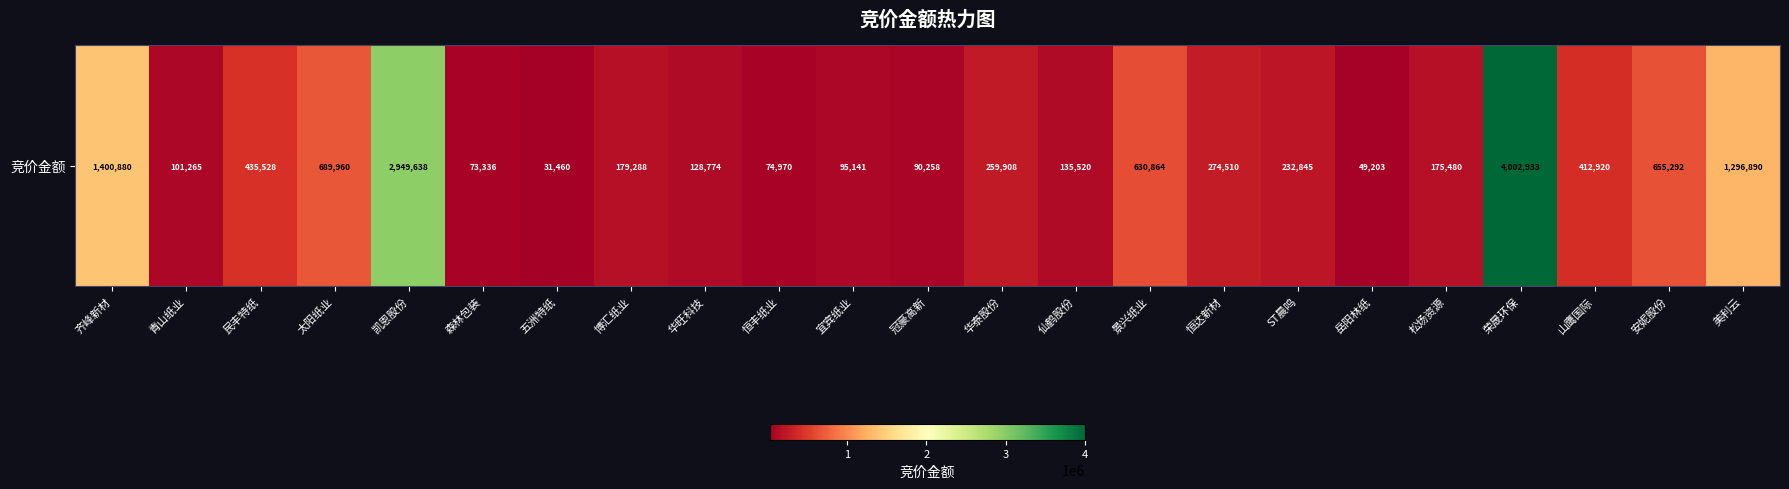

List the labels in order of value, largest first.

荣晟环保, 凯恩股份, 齐峰新材, 美利云, 太阳纸业, 安妮股份, 景兴纸业, 民丰特纸, 山鹰国际, 恒达新材, 华泰股份, ST晨鸣, 博汇纸业, 松炀资源, 仙鹤股份, 华旺科技, 青山纸业, 宜宾纸业, 冠豪高新, 恒丰纸业, 森林包装, 岳阳林纸, 五洲特纸